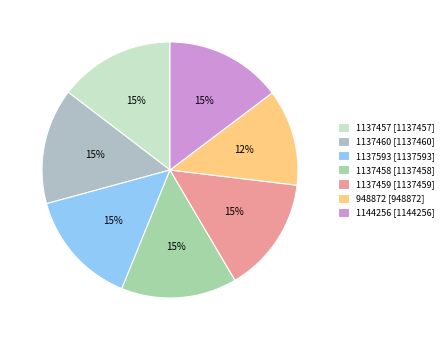

Which slice is the largest?

1144256